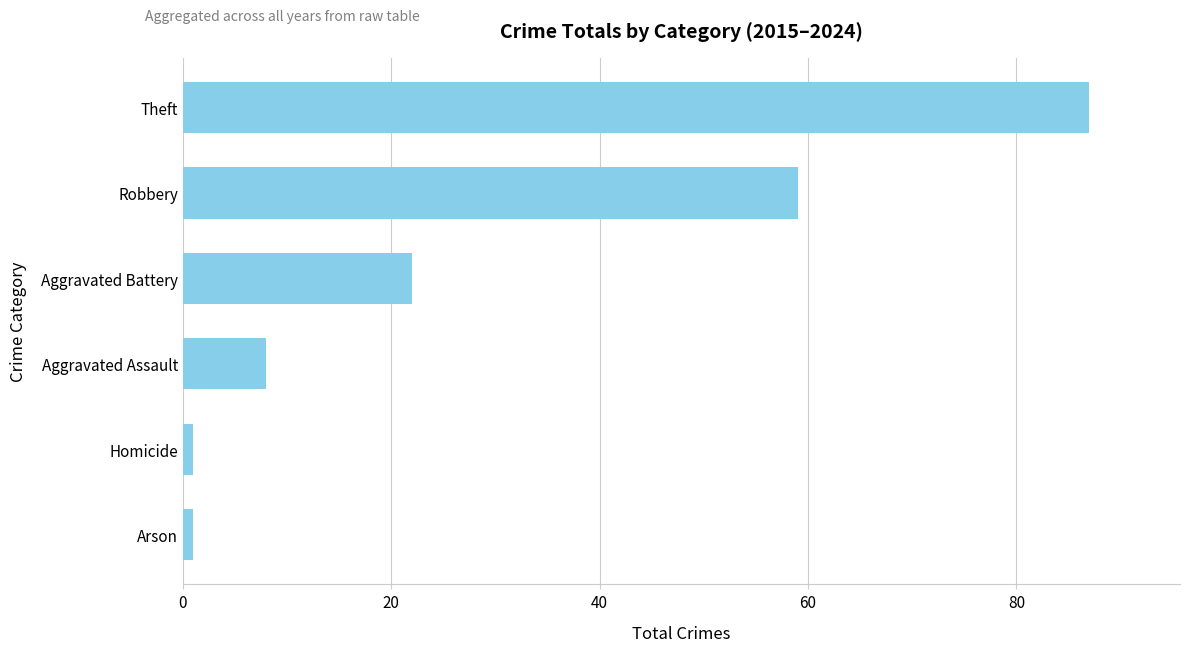

Read the value at Aggravated Battery, to the nearest 10.

20